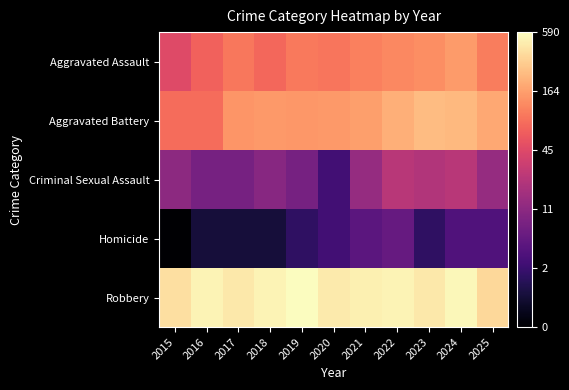

Reading left to right, what are all the values shown in this chart?

Aggravated Assault: 2015=3.9	2016=4.3	2017=4.6	2018=4.4	2019=4.6	2020=4.6	2021=4.7	2022=4.8	2023=4.9	2024=5.0	2025=4.6
Aggravated Battery: 2015=4.4	2016=4.4	2017=5.0	2018=5.0	2019=5.0	2020=5.0	2021=5.1	2022=5.3	2023=5.5	2024=5.5	2025=5.2
Criminal Sexual Assault: 2015=2.6	2016=2.2	2017=2.2	2018=2.5	2019=2.2	2020=1.4	2021=2.7	2022=3.2	2023=3.1	2024=3.2	2025=2.7
Homicide: 2015=0.0	2016=0.7	2017=0.7	2018=0.7	2019=1.1	2020=1.4	2021=1.8	2022=1.9	2023=1.1	2024=1.6	2025=1.6
Robbery: 2015=6.0	2016=6.2	2017=6.1	2018=6.3	2019=6.4	2020=6.1	2021=6.2	2022=6.3	2023=6.1	2024=6.3	2025=5.9